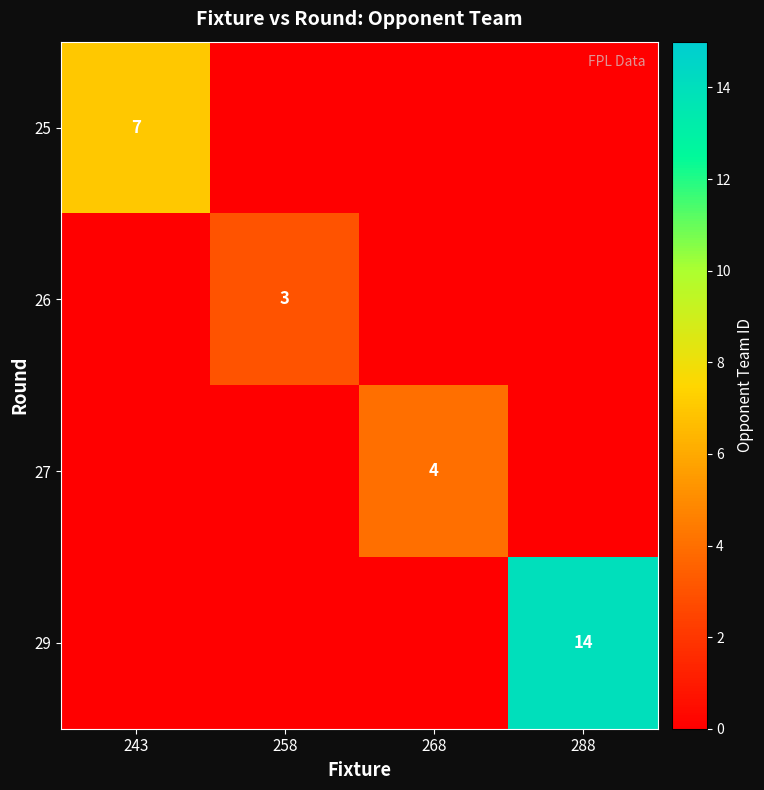

Is it true that 29 equals 5 at 288?

False